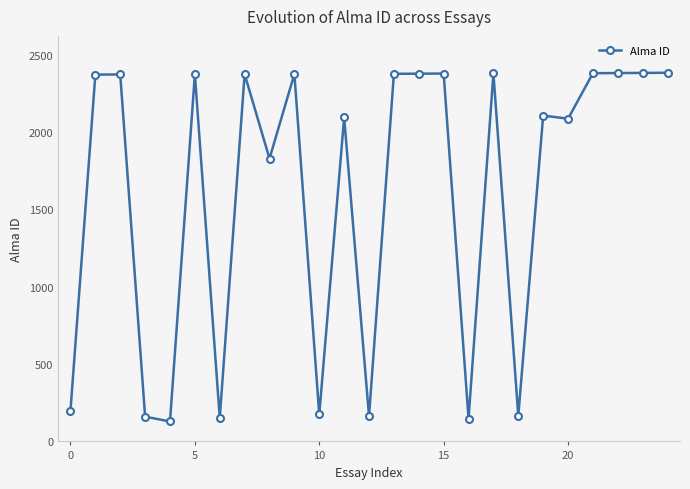

What is the difference between the second highest and minimum values?

2253